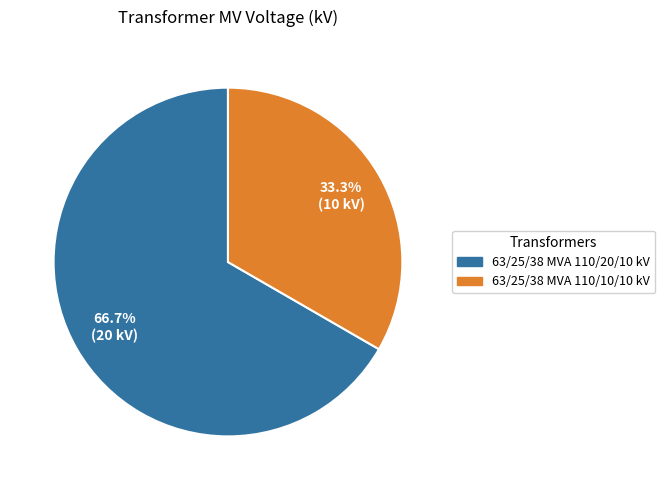

Between 63/25/38 MVA 110/20/10 kV and 63/25/38 MVA 110/10/10 kV, which is larger?

63/25/38 MVA 110/20/10 kV